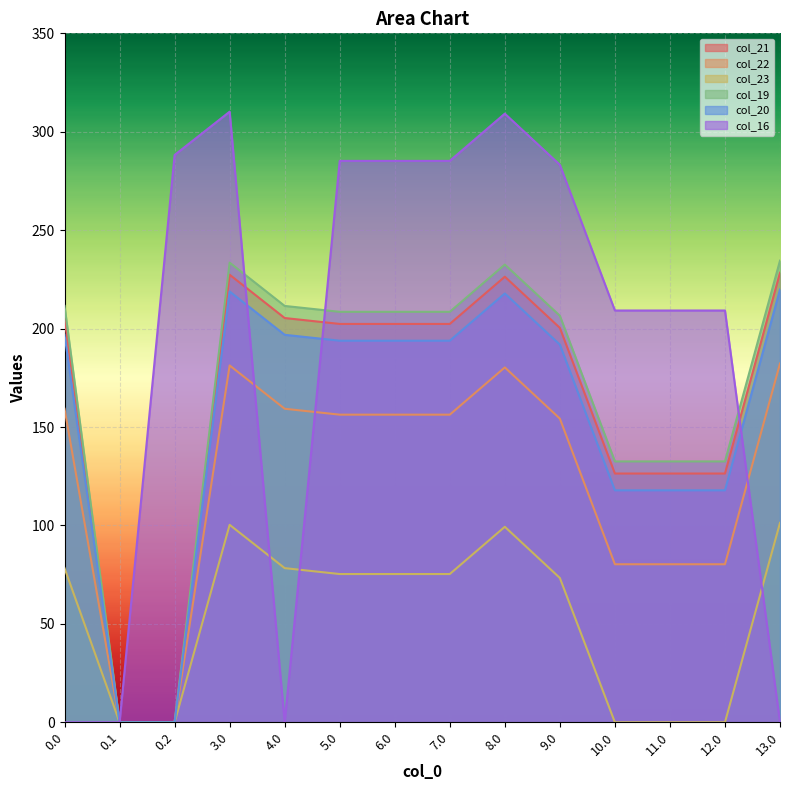

At which category is the sum across all series the highest?

3.0